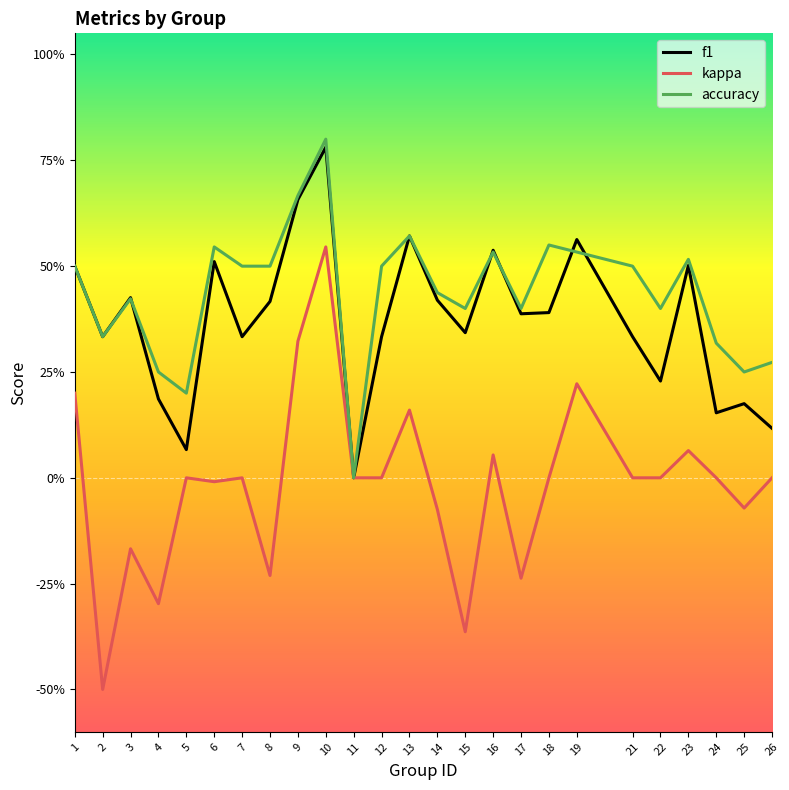

Where is the first local minimum for accuracy?

2